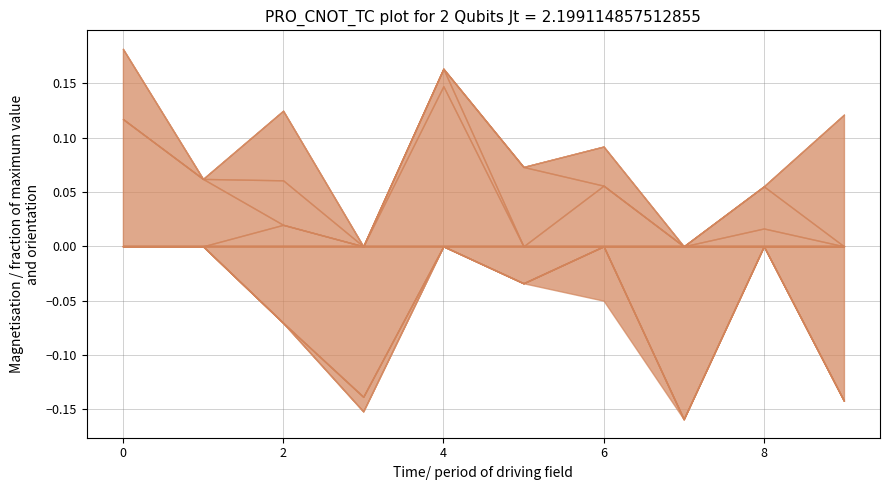

The value of col_10 at 7 is -0.2. True or false?

False